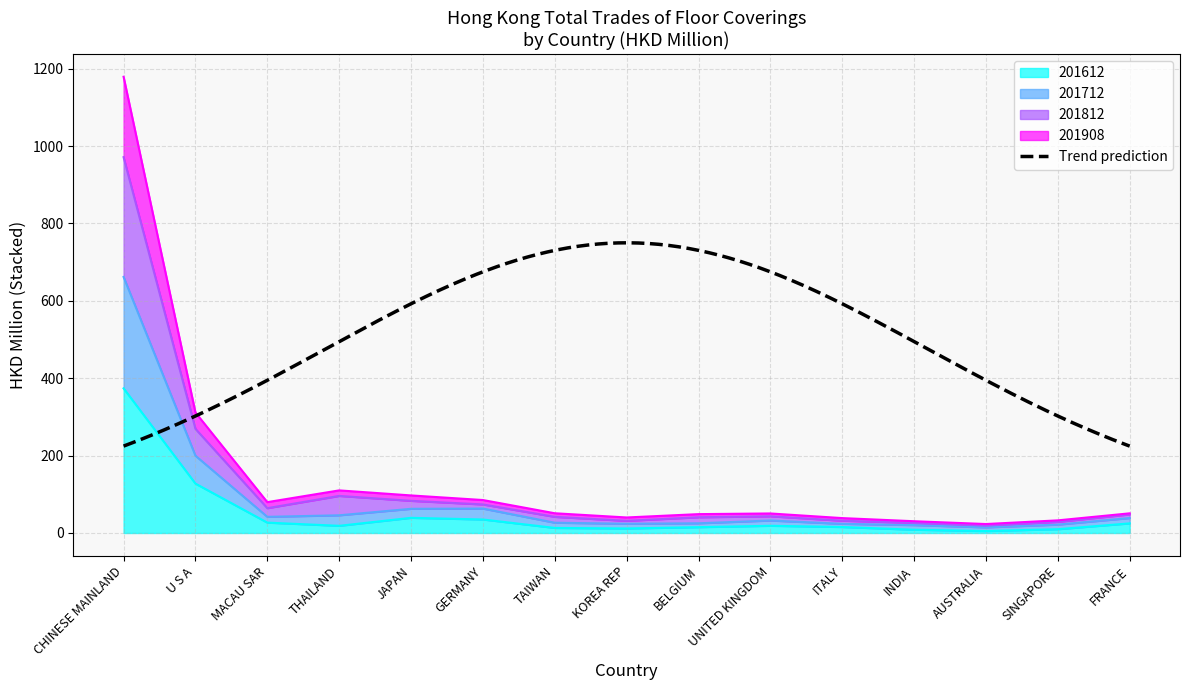

True or false: 201812 and 201712 cross at least once.

False